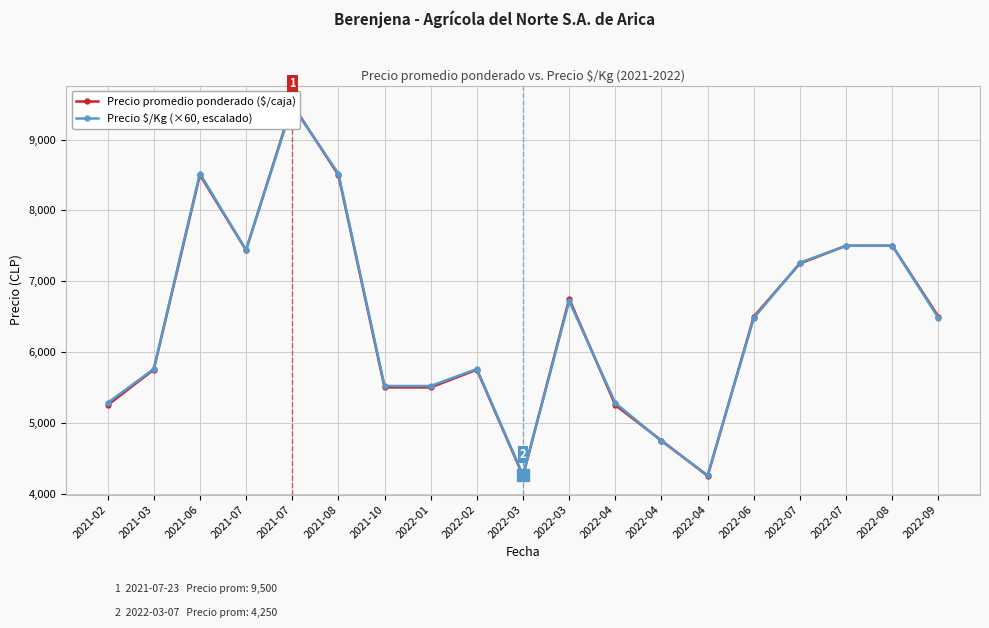

List the series in order of their peak value, lowest first.

Precio $/Kg (×60, escalado), Precio promedio ponderado ($/caja)